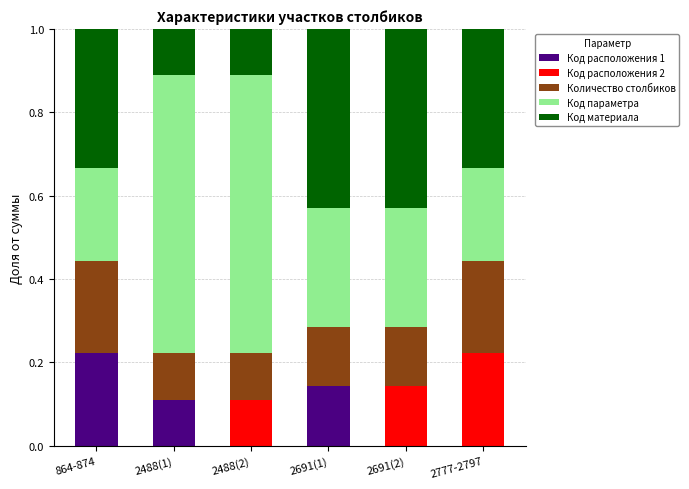

Does the chart contain stacked bars?

Yes